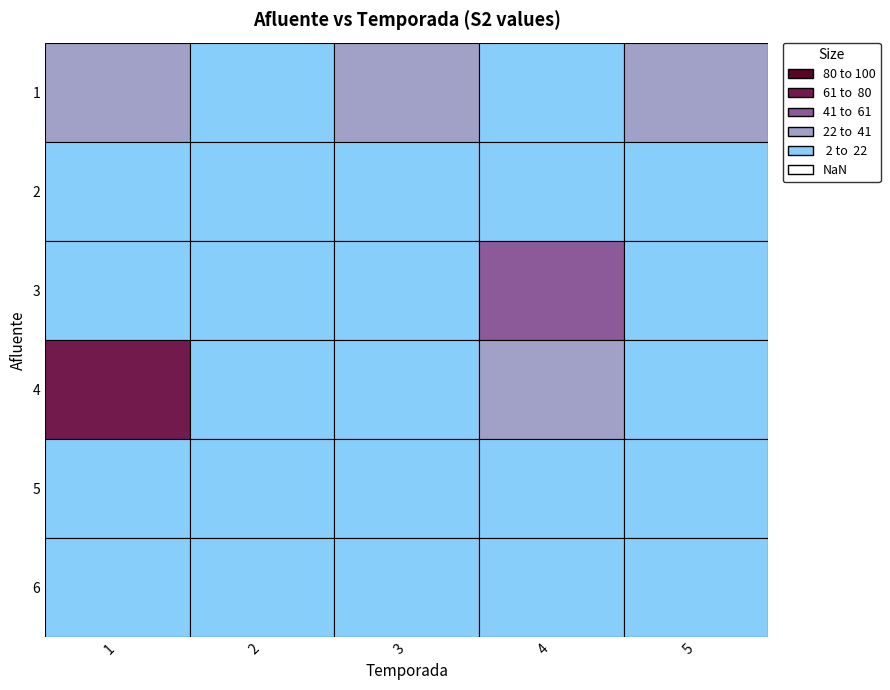

True or false: 4 has a value of 14.2 at 2.

True